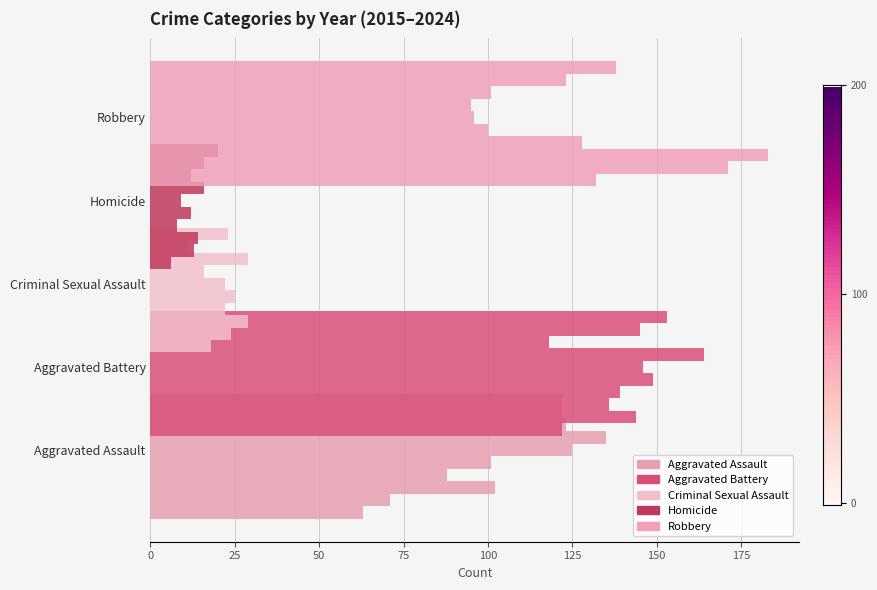

Rank the series at 2019 from lowest to highest value.

Homicide, Criminal Sexual Assault, Robbery, Aggravated Assault, Aggravated Battery